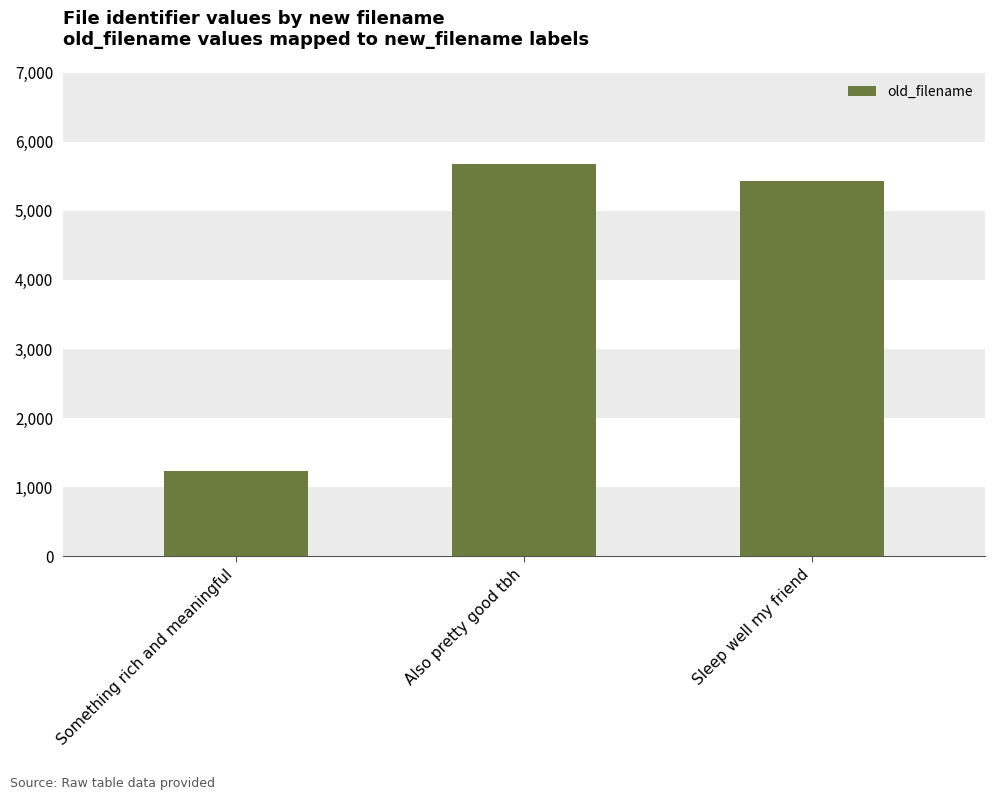

What is the minimum value shown in the chart?

1234